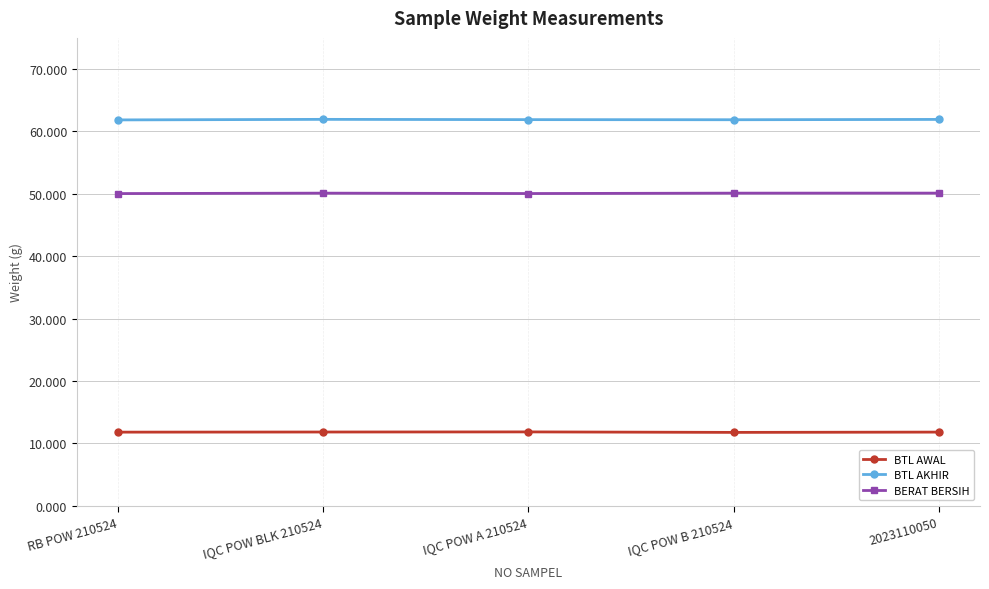

What position from the left is IQC POW BLK 210524?

2